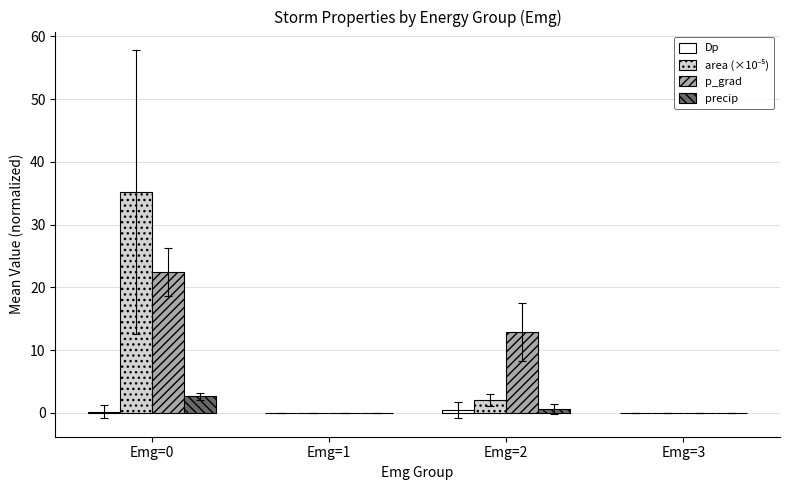

The value of p_grad at Emg=1 is -7.1. True or false?

False